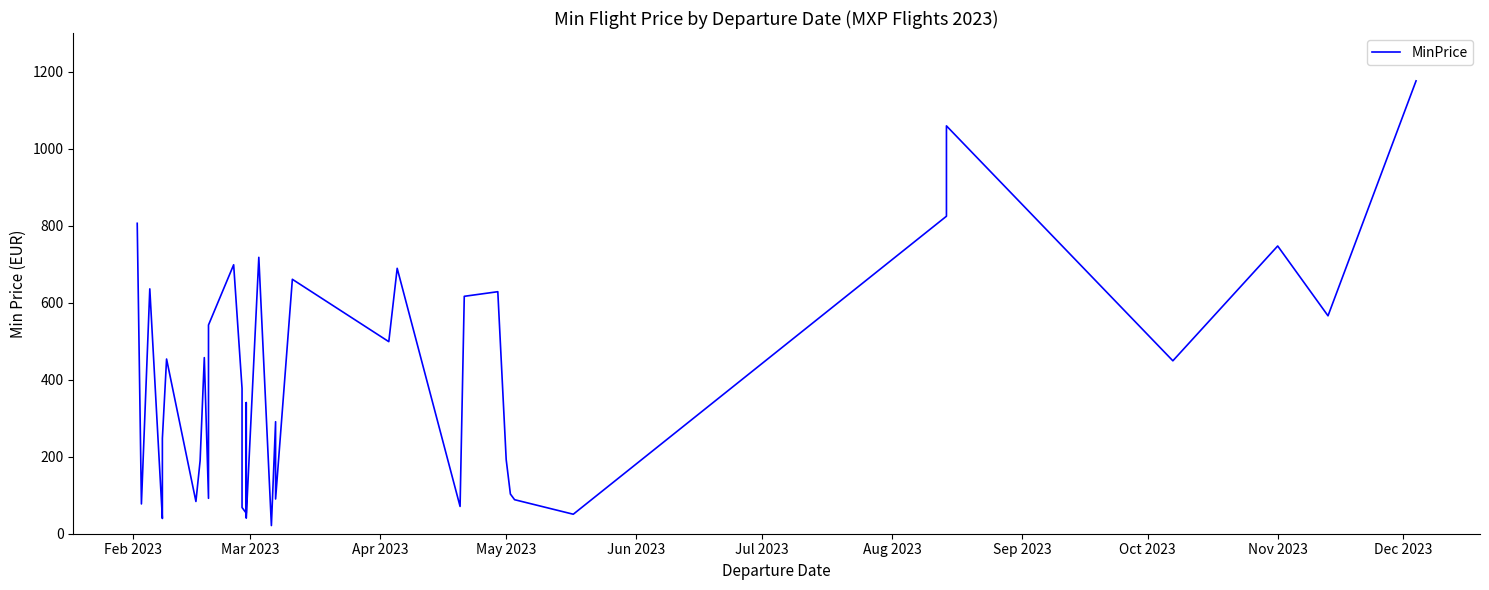

The value at 36 is 662.1. True or false?

False